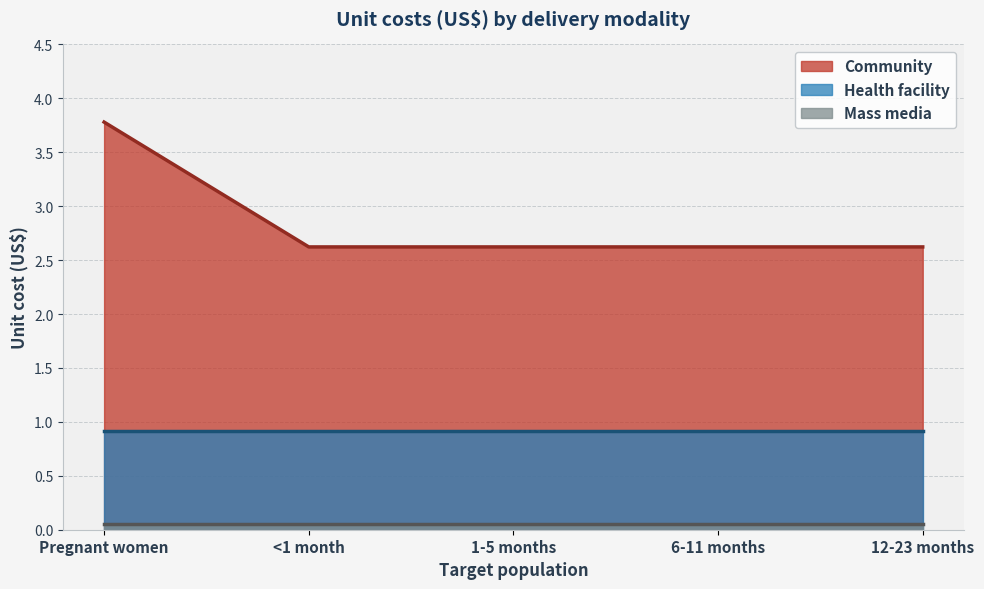

True or false: Community and Health facility intersect in this chart.

False